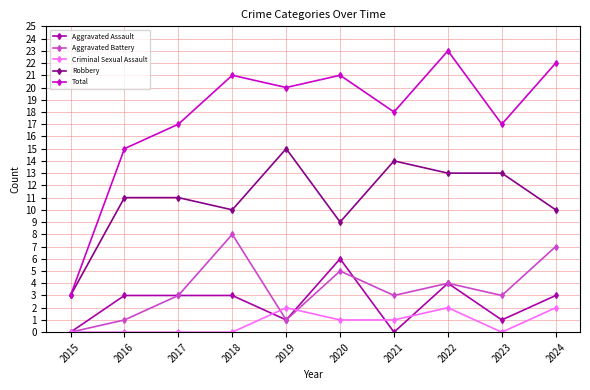

Reading right to left, what are all the values shown in this chart?

Aggravated Assault: 2024=3	2023=1	2022=4	2021=0	2020=6	2019=1	2018=3	2017=3	2016=3	2015=0
Aggravated Battery: 2024=7	2023=3	2022=4	2021=3	2020=5	2019=1	2018=8	2017=3	2016=1	2015=0
Criminal Sexual Assault: 2024=2	2023=0	2022=2	2021=1	2020=1	2019=2	2018=0	2017=0	2016=0	2015=0
Robbery: 2024=10	2023=13	2022=13	2021=14	2020=9	2019=15	2018=10	2017=11	2016=11	2015=3
Total: 2024=22	2023=17	2022=23	2021=18	2020=21	2019=20	2018=21	2017=17	2016=15	2015=3